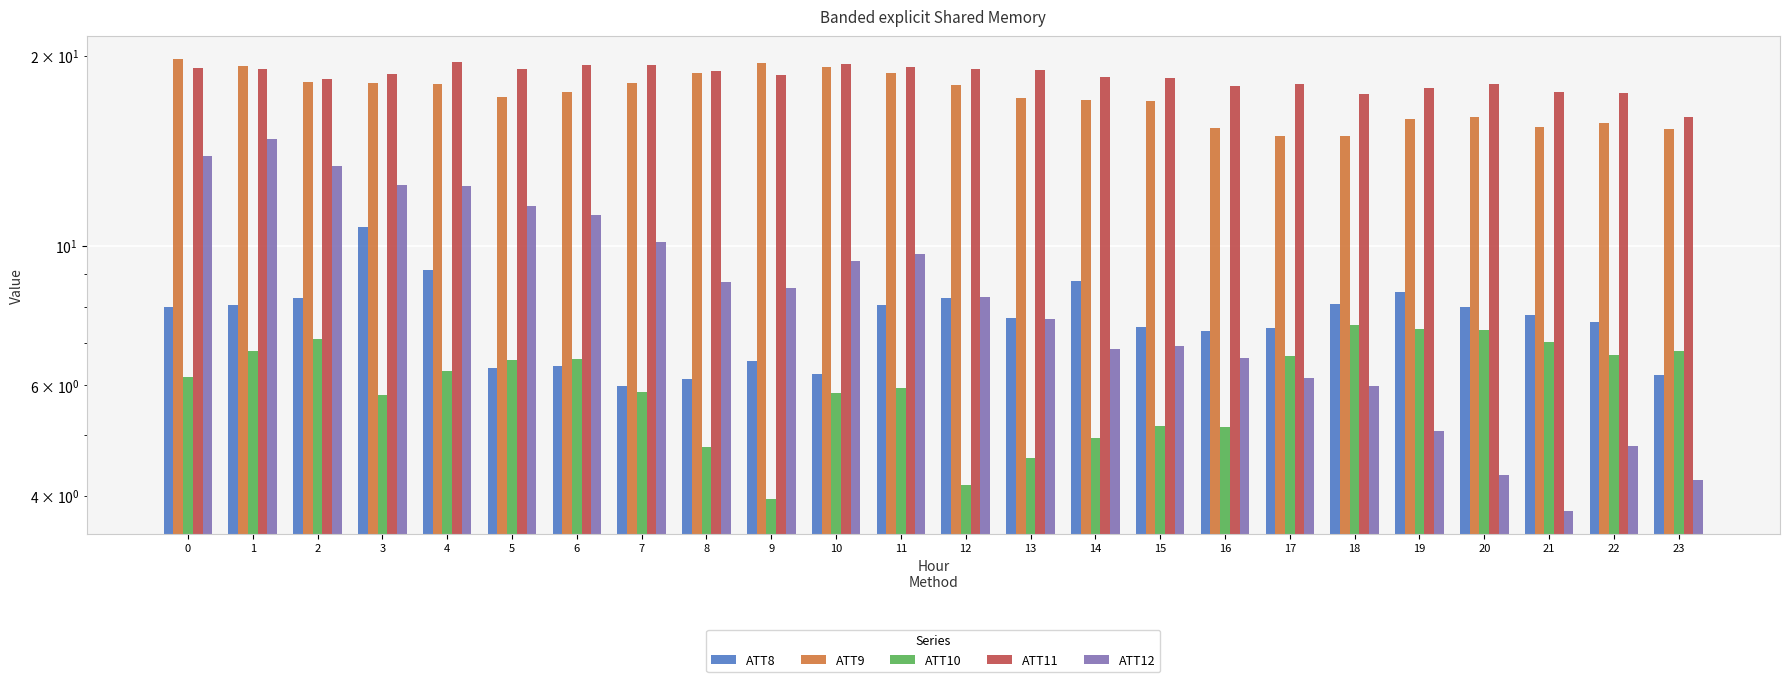

What is the difference between the highest and lowest values at 3?

12.9